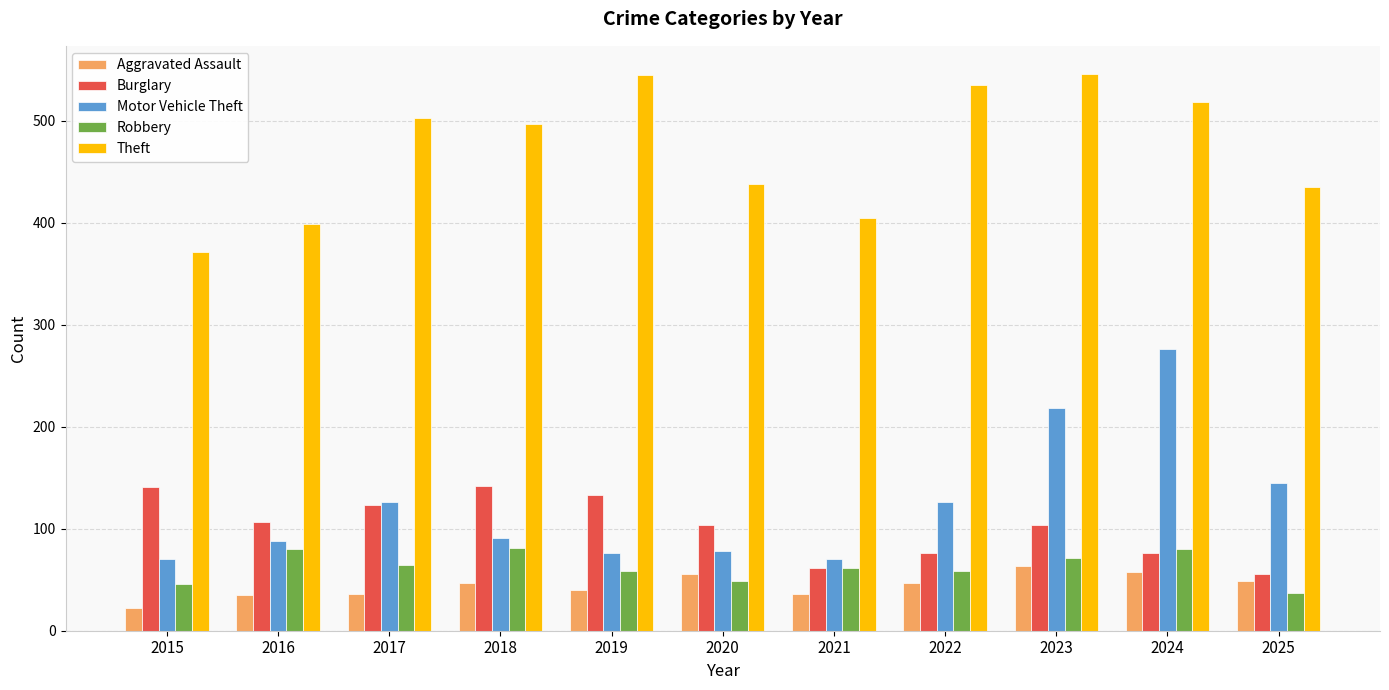

Which series changed the most between 2020 and 2022?

Theft